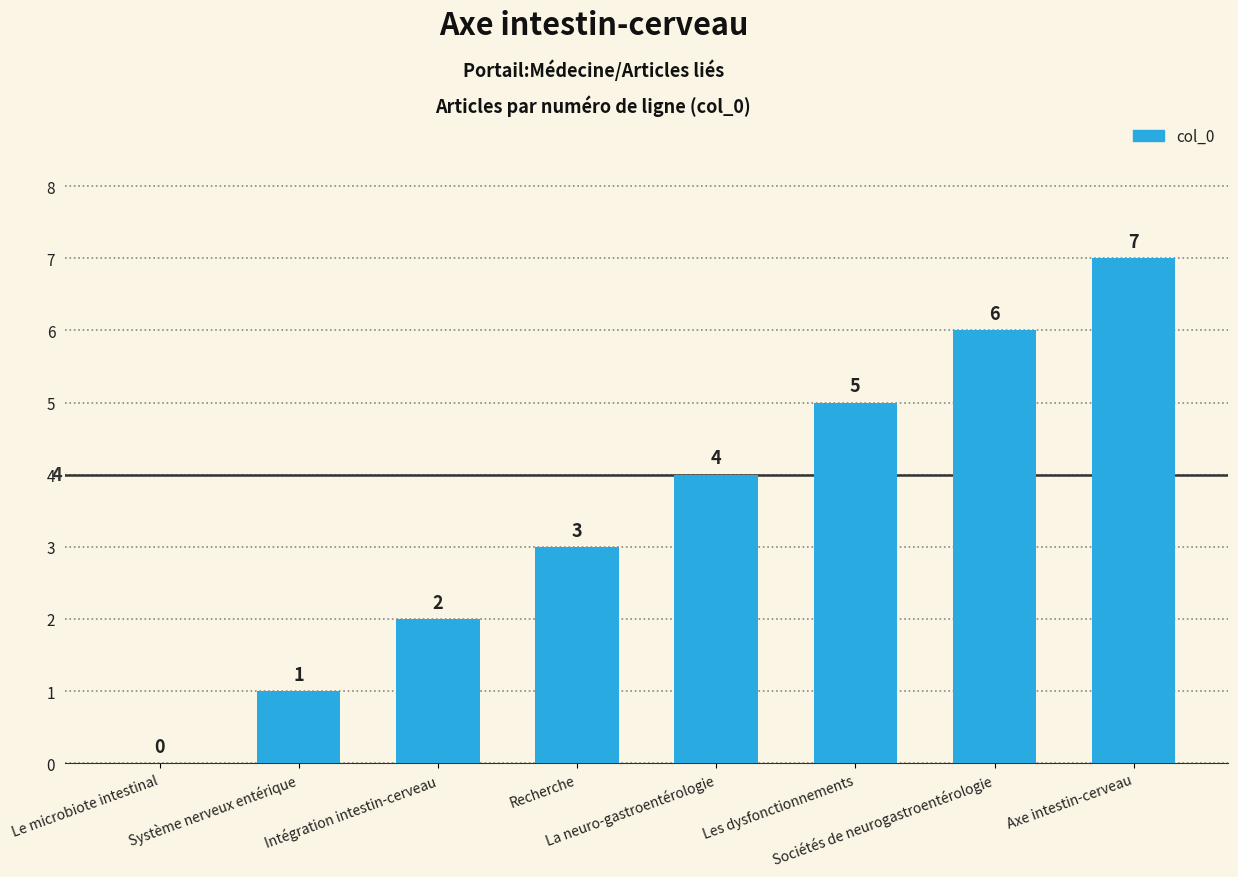

What is the greatest value displayed?

7